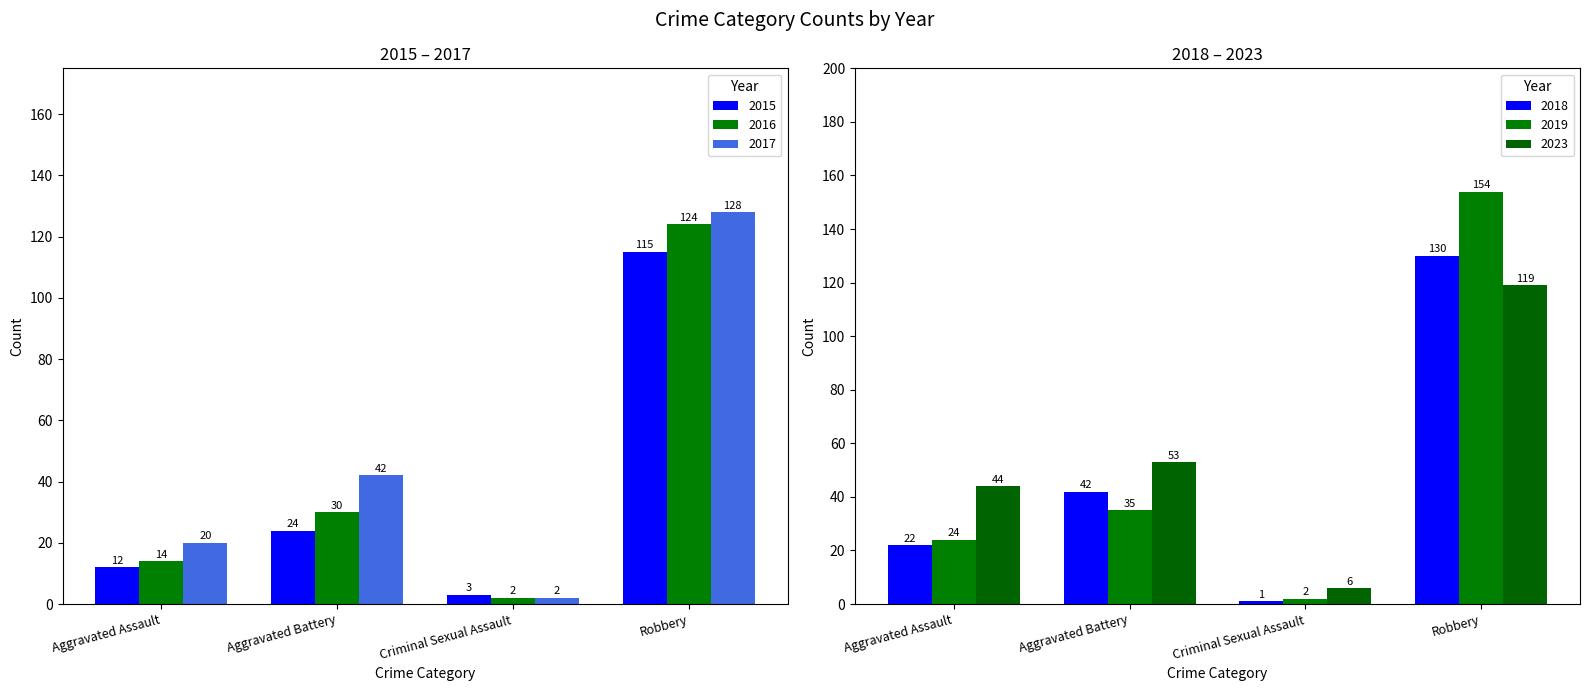

How many groups of bars are there?

4